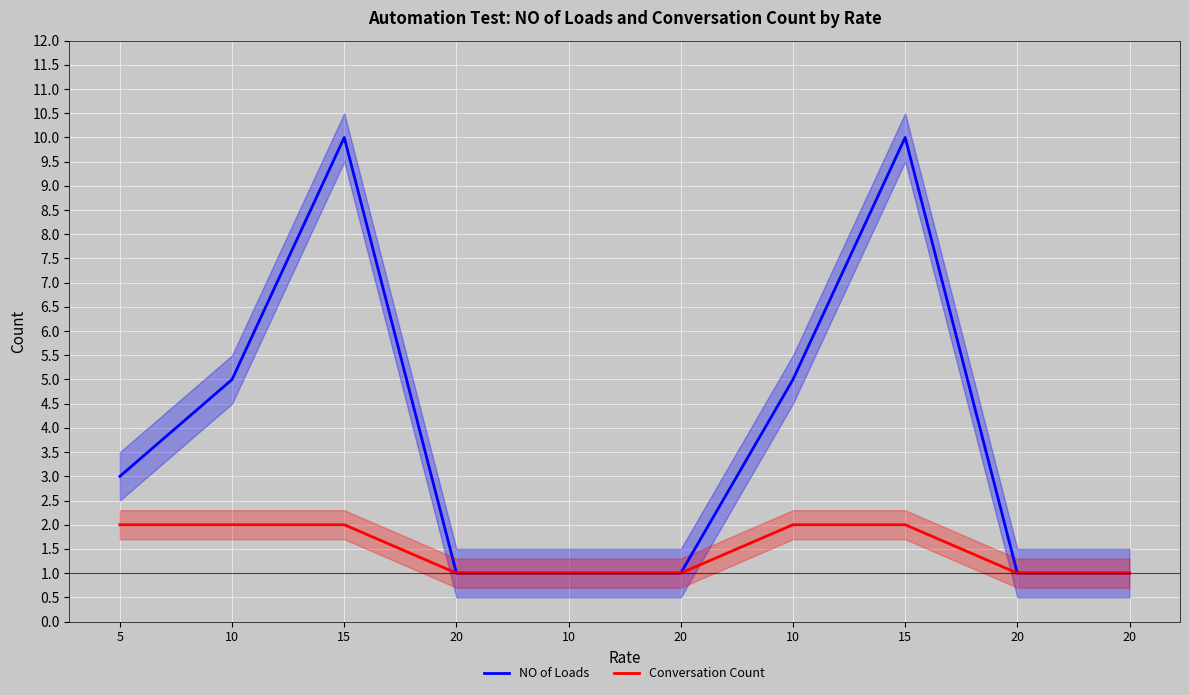

What is the label of the 4th point from the left?

20